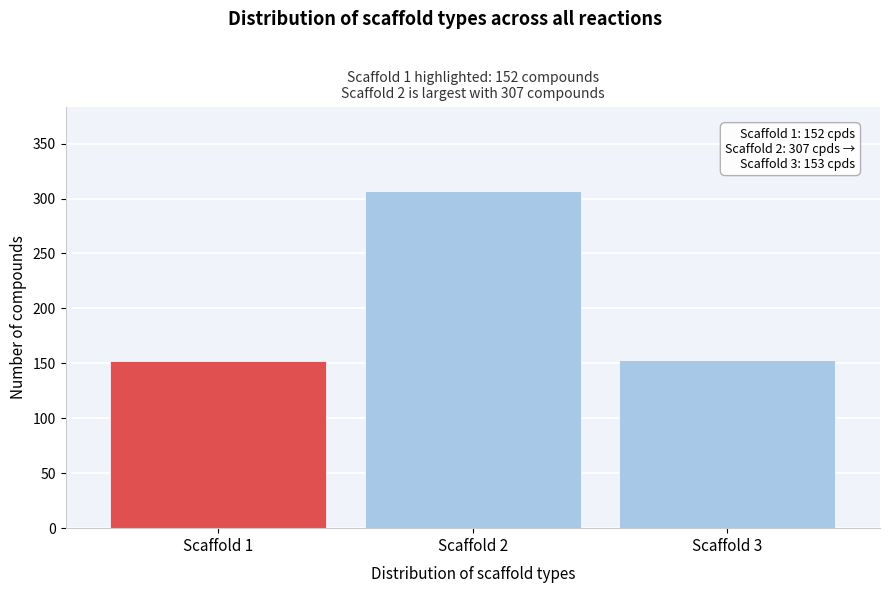

Between Scaffold 2 and Scaffold 1, which is larger?

Scaffold 2